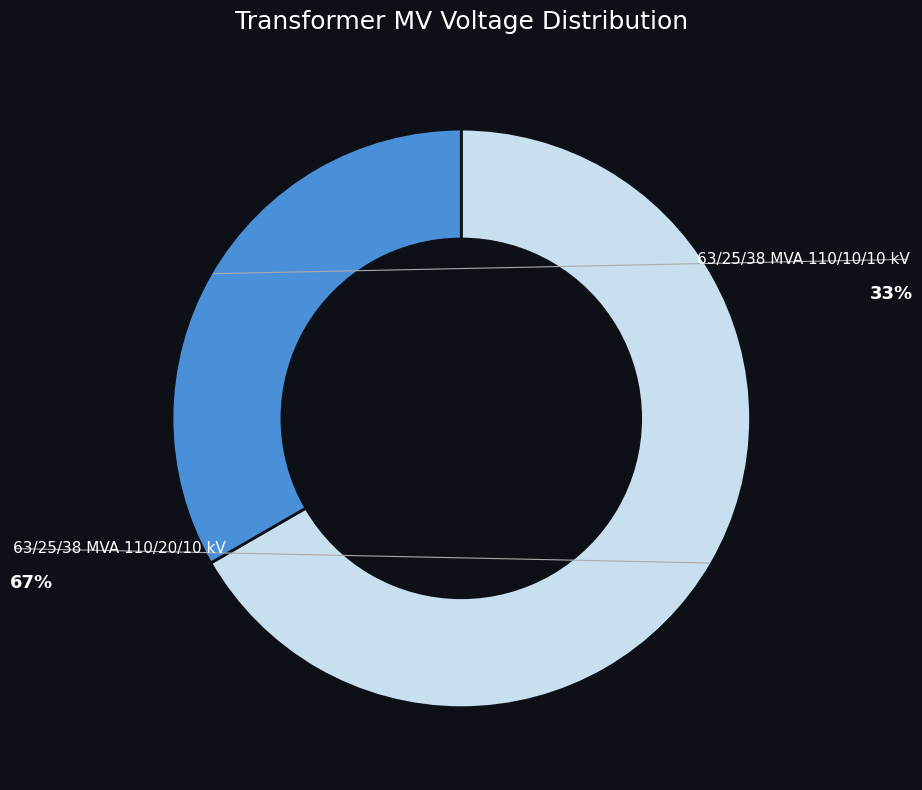

Is there a majority slice in this chart?

Yes